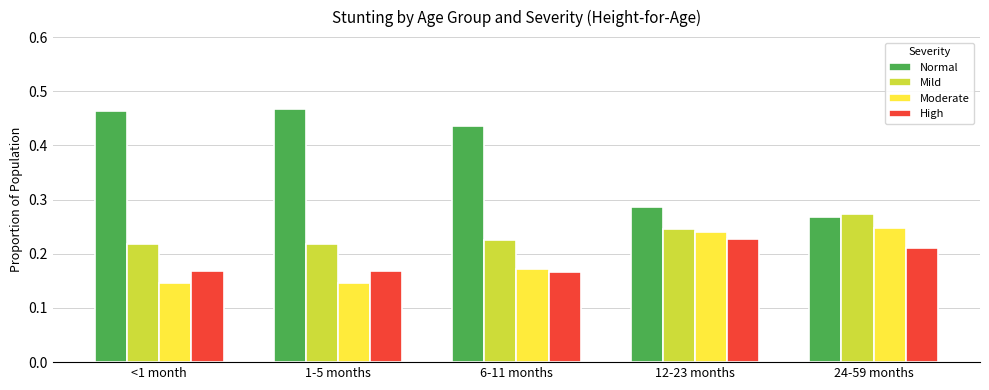

Count the number of categories in the chart.

5